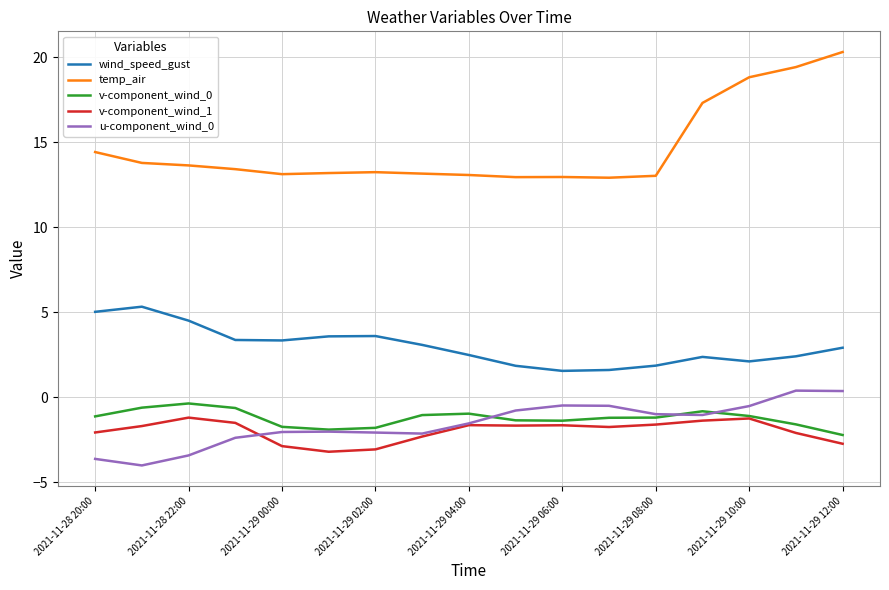

What is the minimum value shown in the chart?

-4.0